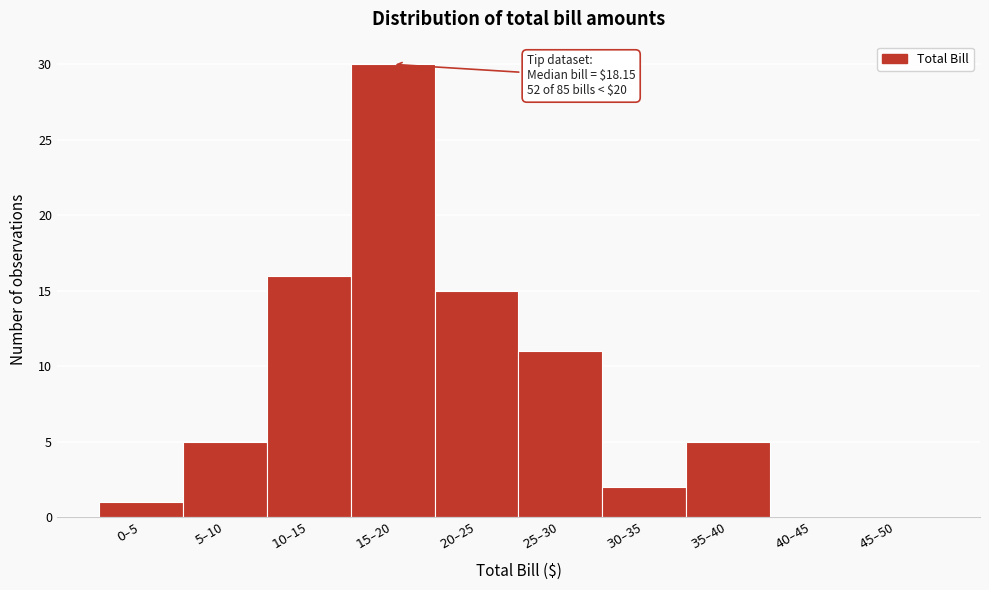

What is the maximum value shown in the chart?

30